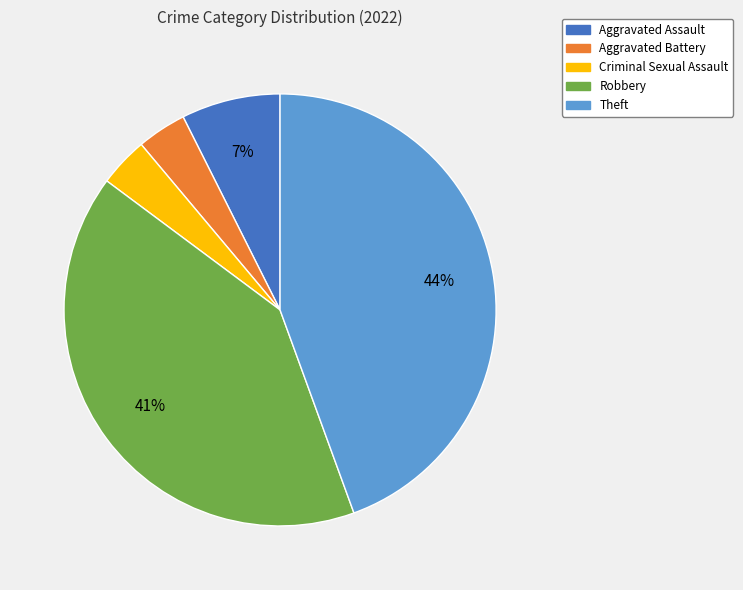

To the nearest percent, what is the combined percentage of Aggravated Battery and Aggravated Assault?

11%